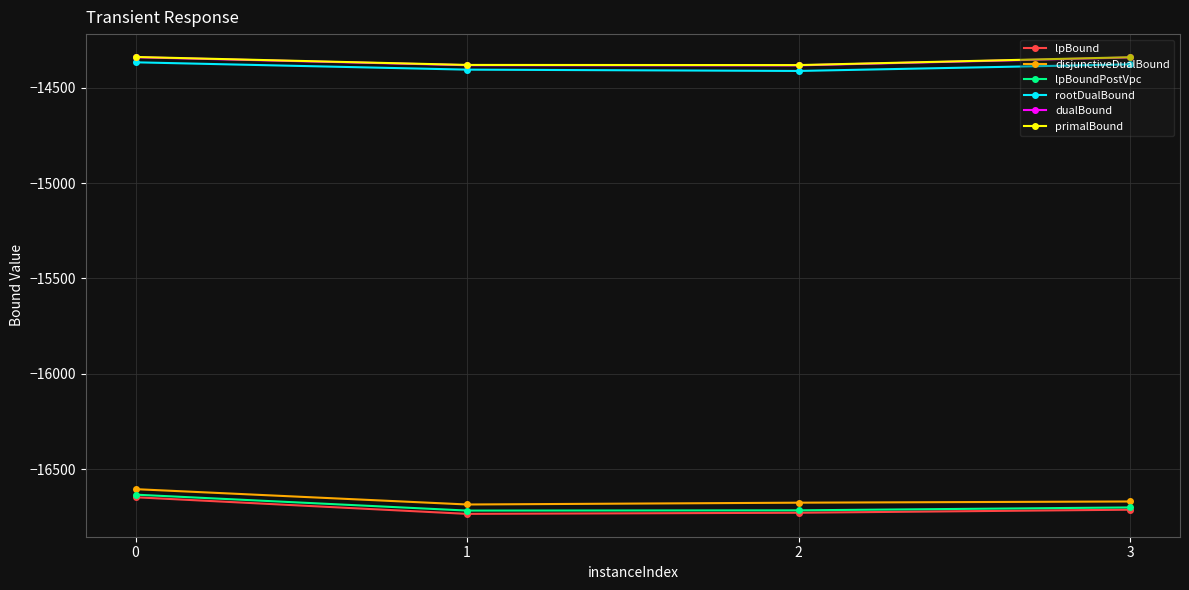

What is the lowest value of the disjunctiveDualBound series?

-16684.5